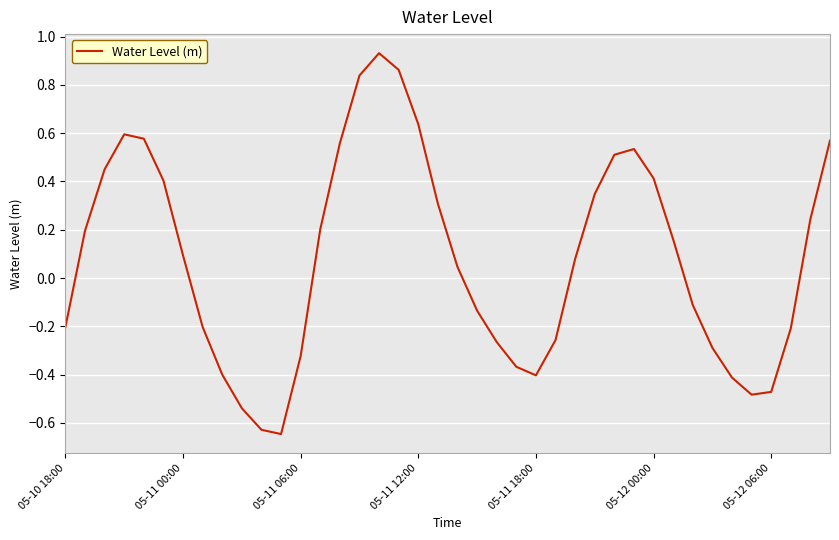

What is the difference between the maximum and minimum values?

1.6